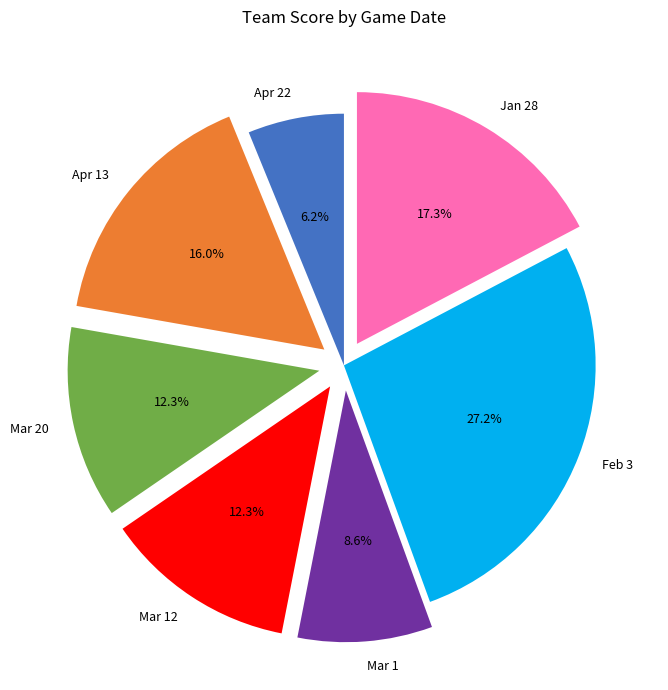

What percentage do Mar 12 and Feb 3 together represent?

39.5%